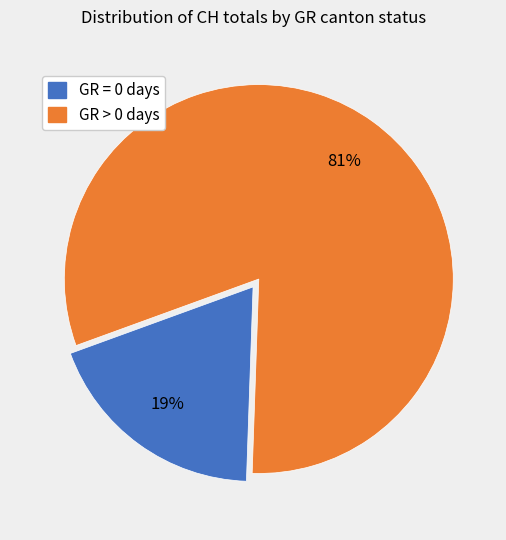

To the nearest percent, what is the average slice percentage?

50%